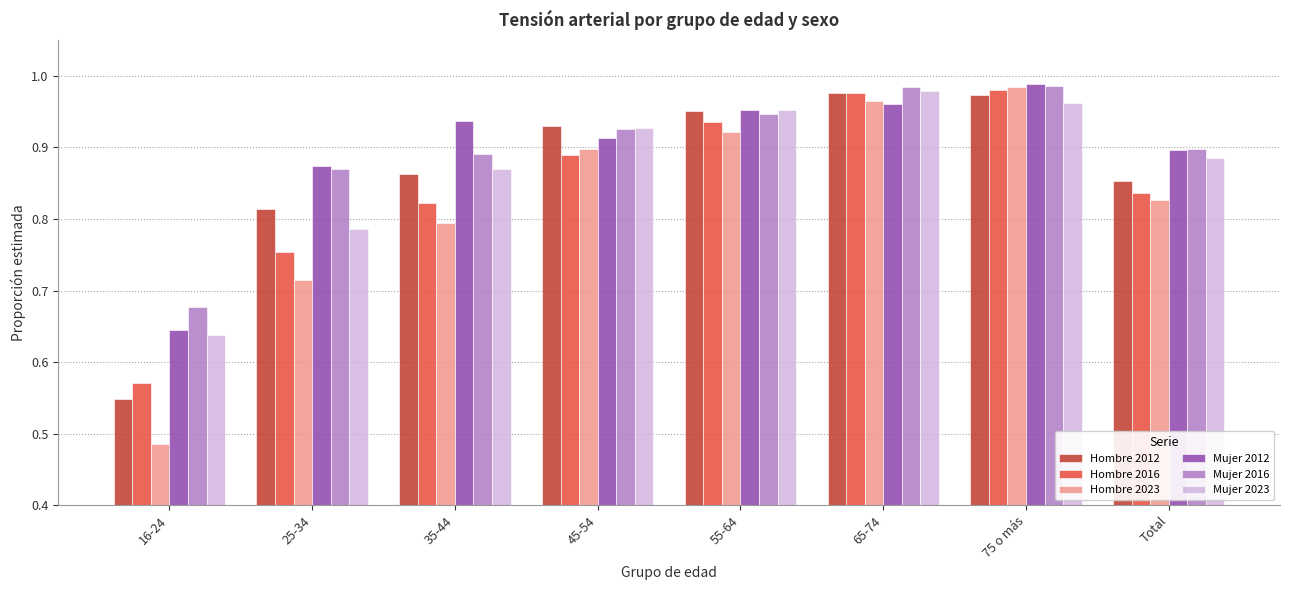

What is the difference between the highest and lowest values at Total?

0.1